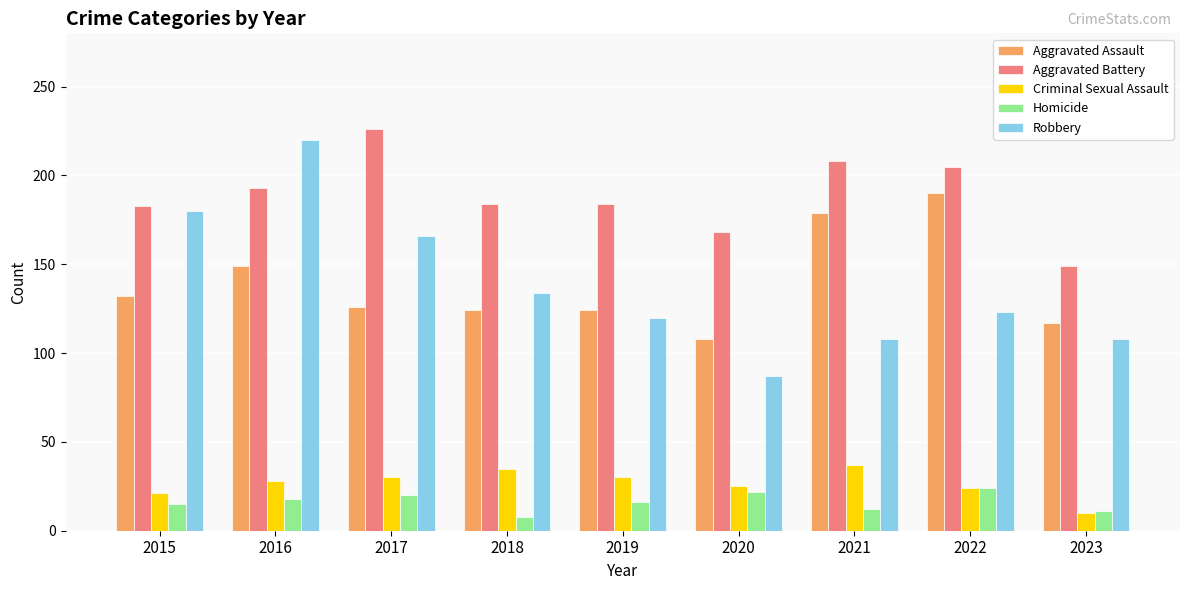

The Criminal Sexual Assault series shows 14 at 2021. True or false?

False